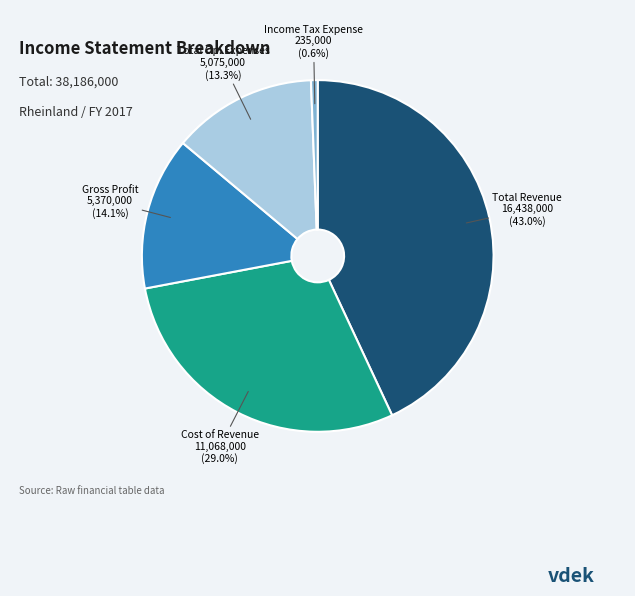

Is there a majority slice in this chart?

No